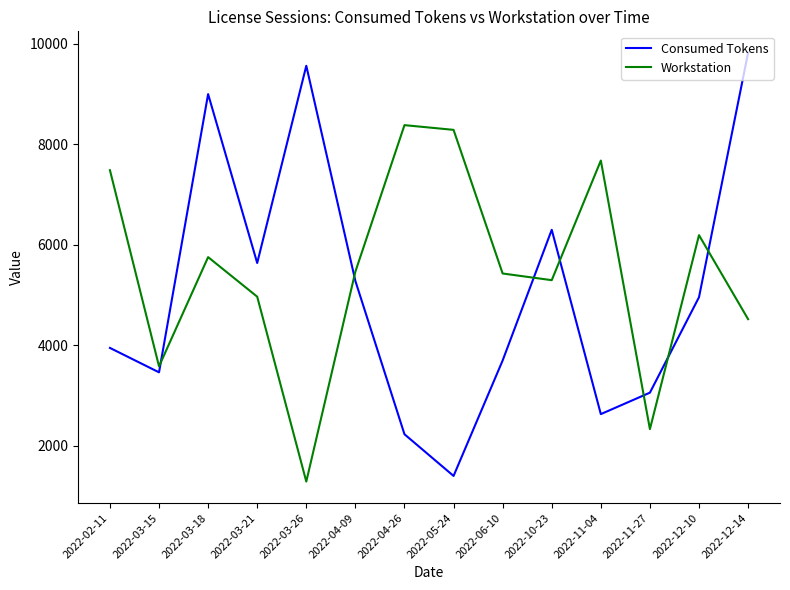

At which category does the chart reach its peak across all series?

2022-12-14